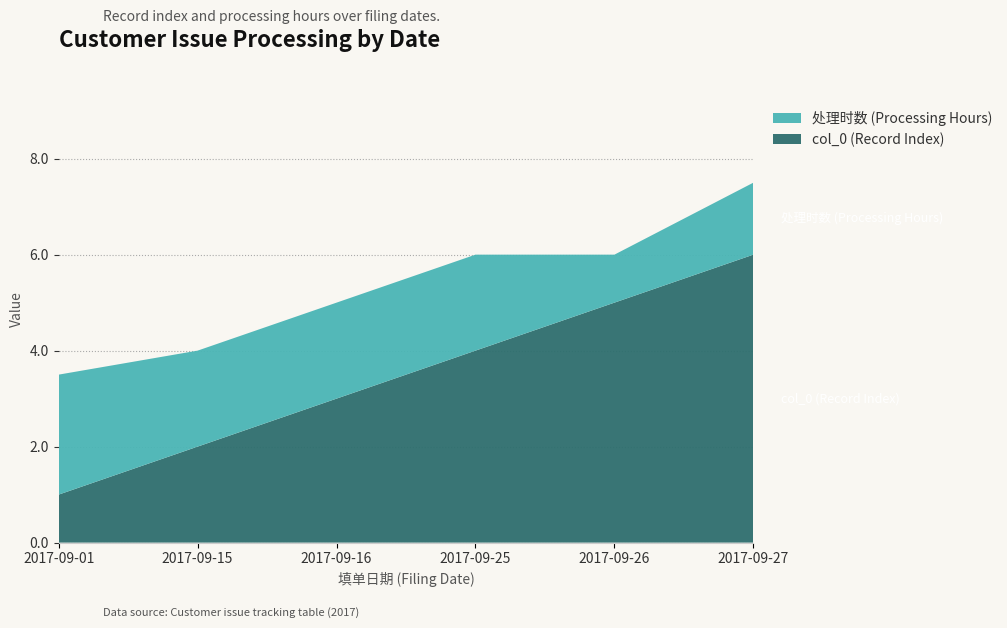

Reading left to right, what are all the values shown in this chart?

col_0 (Record Index): 2017-09-01=1.0	2017-09-15=2.0	2017-09-16=3.0	2017-09-25=4.0	2017-09-26=5.0	2017-09-27=6.0
处理时数 (Processing Hours): 2017-09-01=2.5	2017-09-15=2.0	2017-09-16=2.0	2017-09-25=2.0	2017-09-26=1.0	2017-09-27=1.5